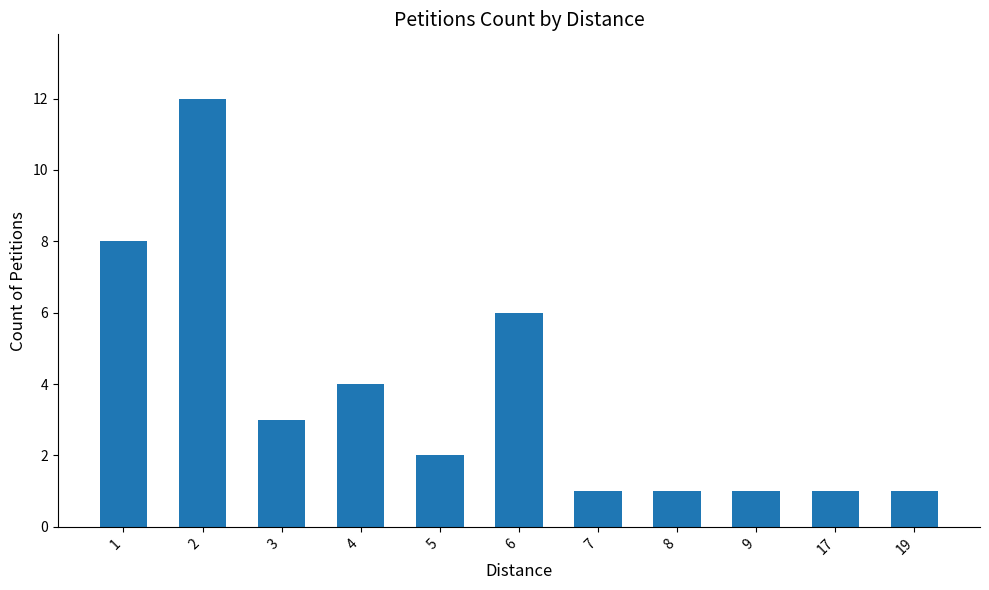

What is the difference between the maximum and second lowest values?

11